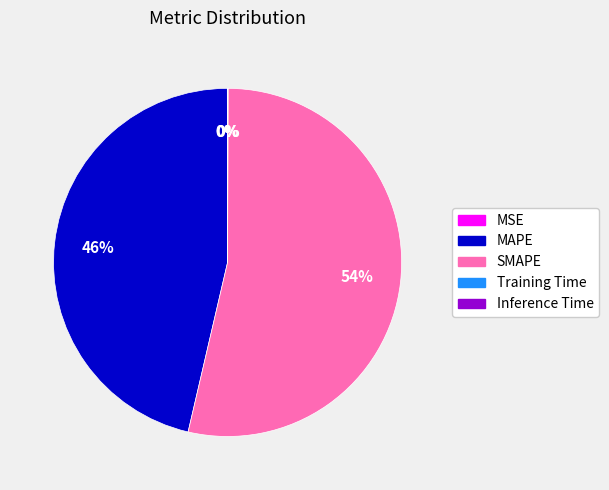

Which category has the biggest portion of the pie?

SMAPE